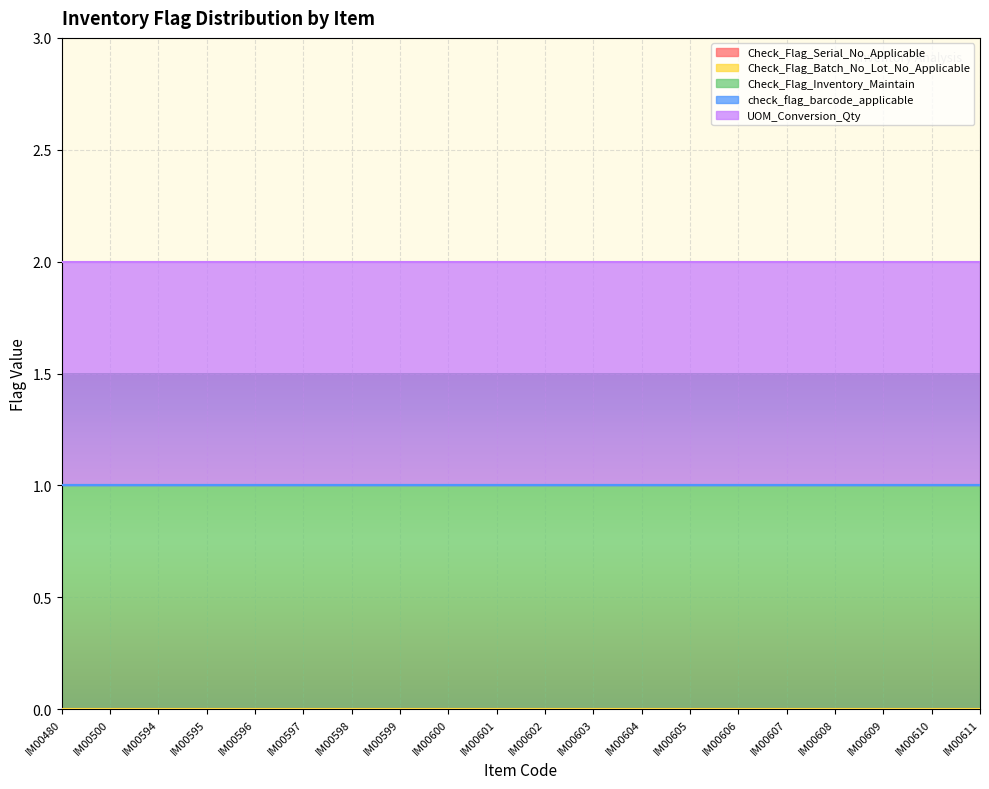

List the series in order of their peak value, lowest first.

Check_Flag_Serial_No_Applicable, Check_Flag_Batch_No_Lot_No_Applicable, check_flag_barcode_applicable, Check_Flag_Inventory_Maintain, UOM_Conversion_Qty